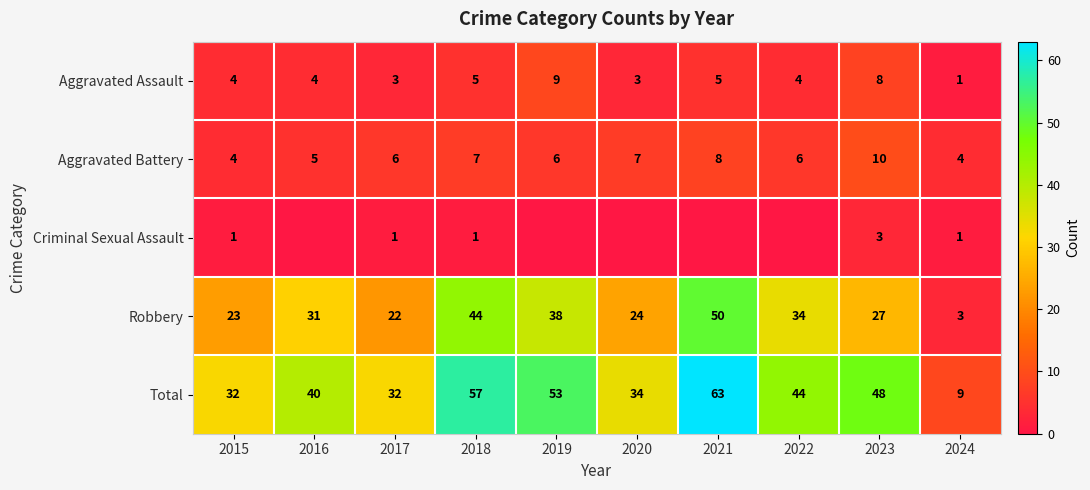

At which label does Total first exceed 44?

2018